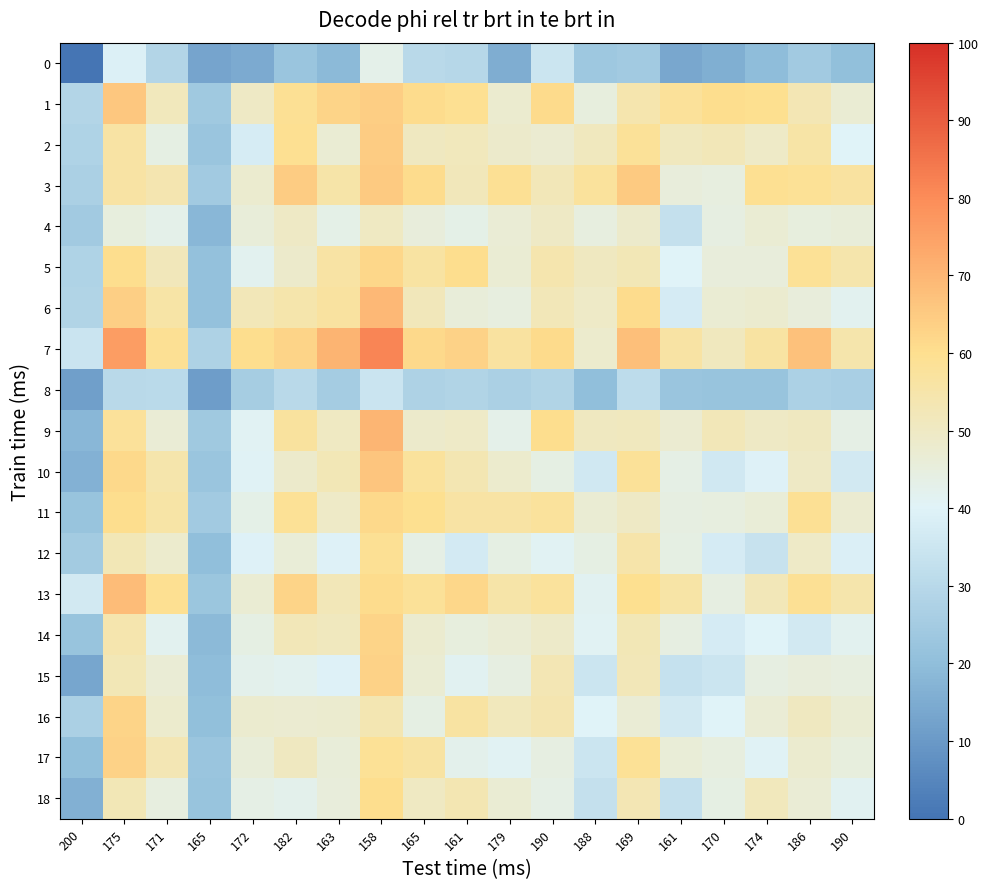

What is the maximum value shown in the chart?

81.4